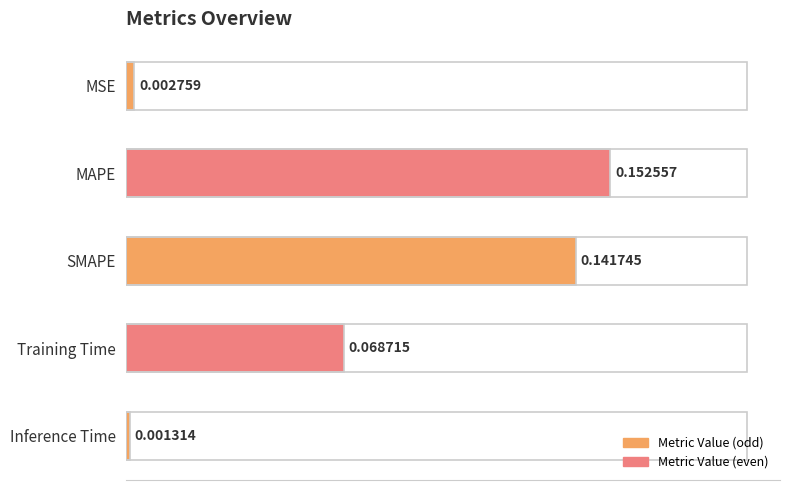

What is the sum of all values?

0.4